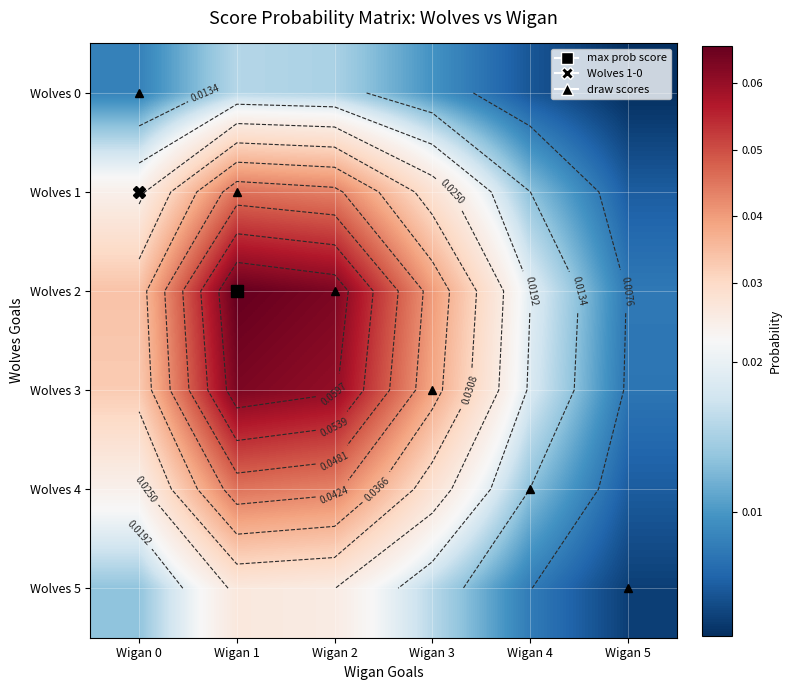

Which series has the largest total across all categories?

draw scores